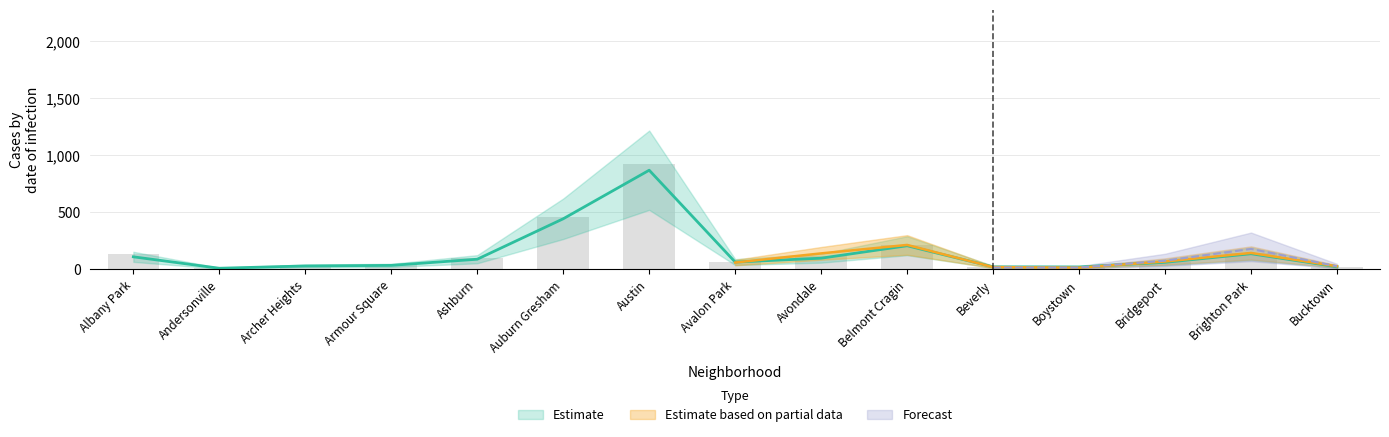

Is the value of Estimate based on partial data at Archer Heights greater than the value of Estimate at Belmont Cragin?

No